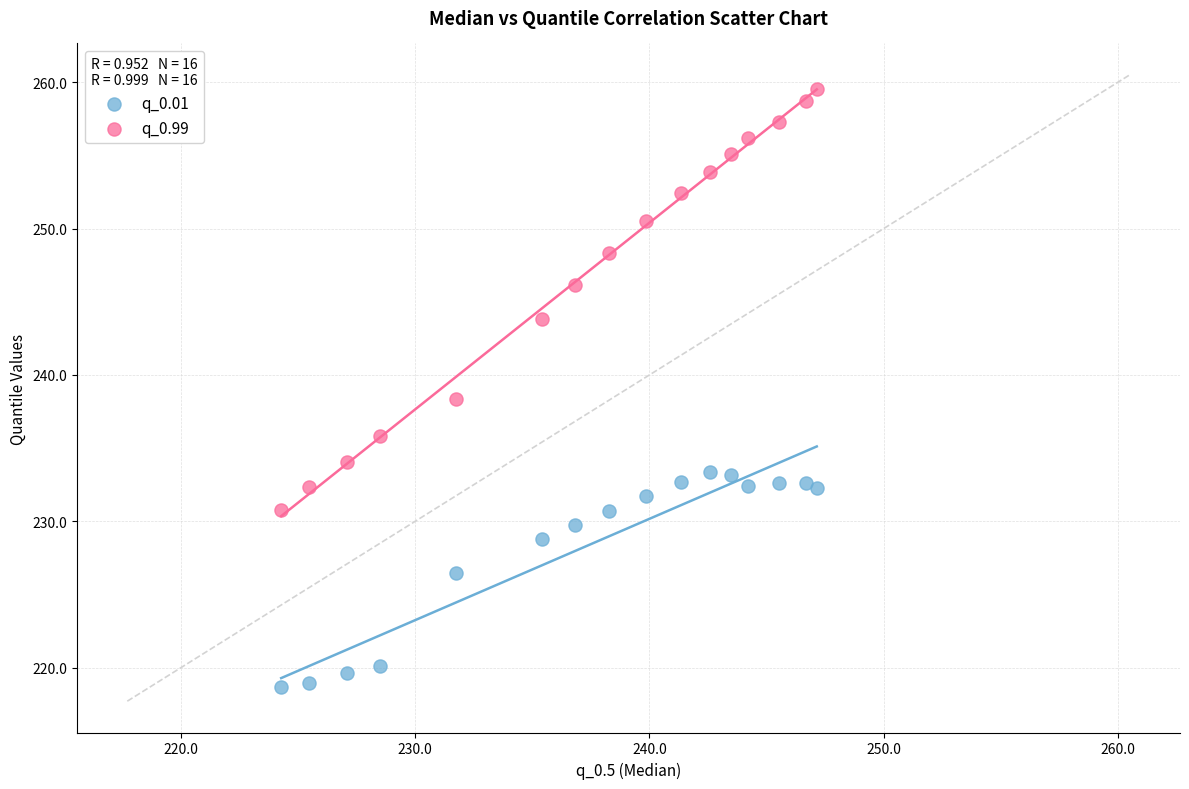

Which series contains the lowest Y value?

q_0.01